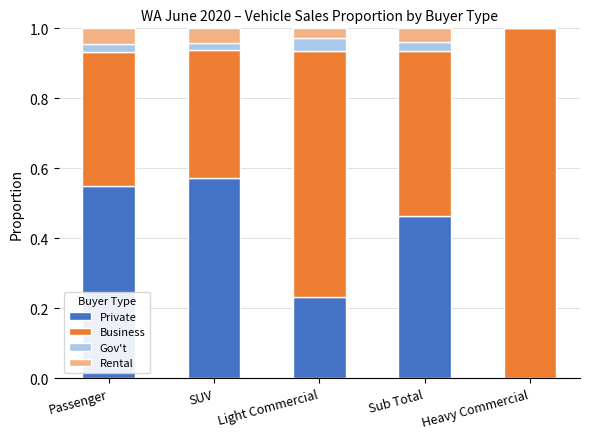

The value of Private at Sub Total is 0.2. True or false?

False